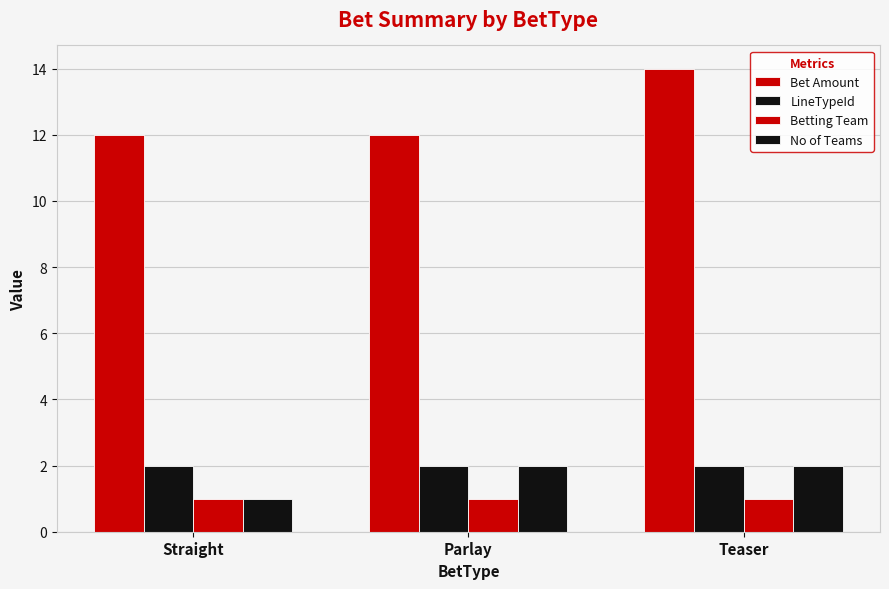

What is the minimum value shown in the chart?

1